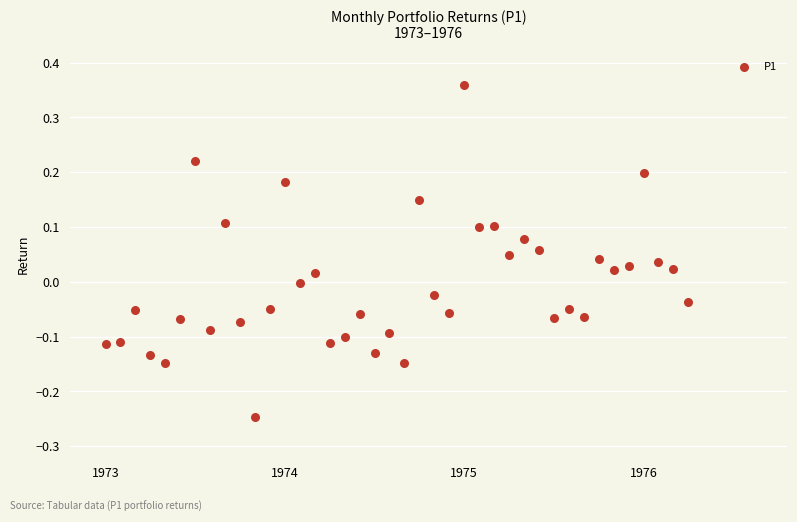

What is the range of X values (max minus min)?

3.2